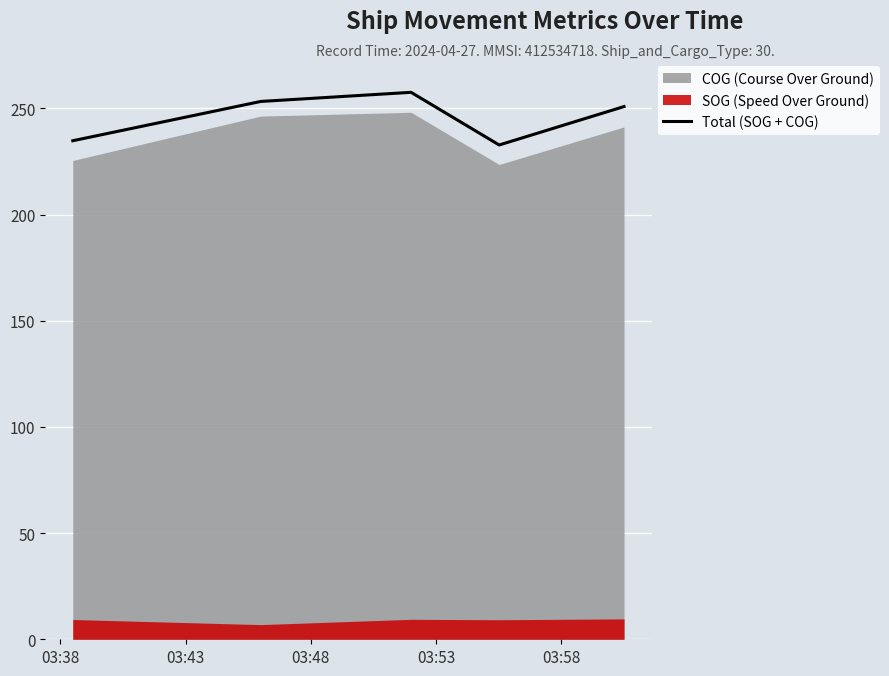

What is the highest value of the Total (SOG + COG) series?

257.6